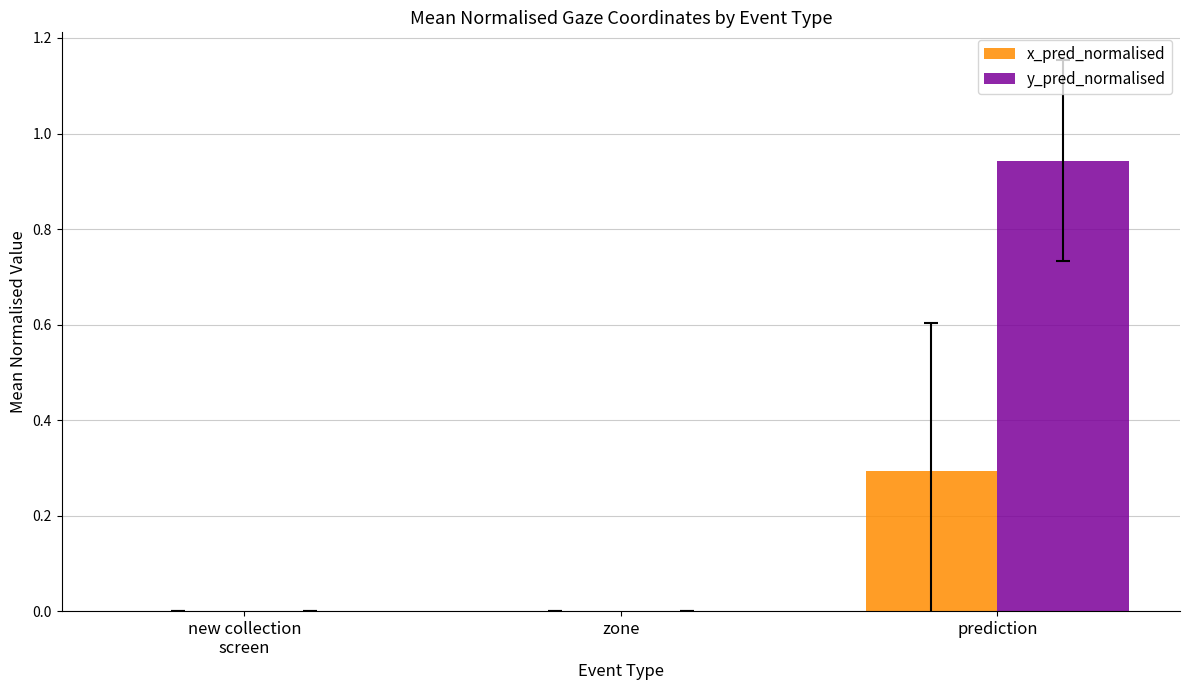

At which category is the sum across all series the highest?

prediction